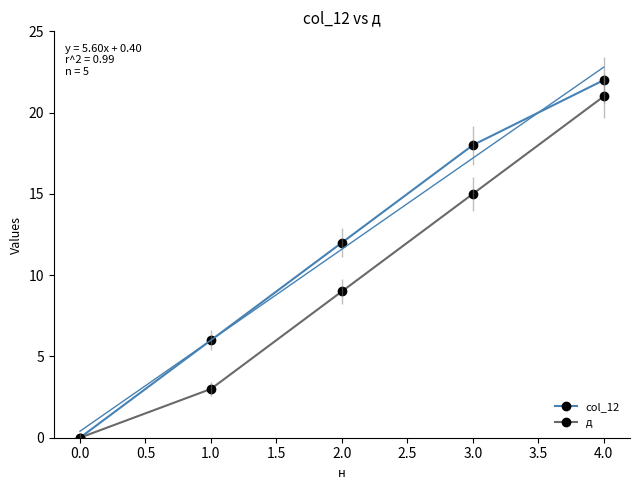

True or false: col_12 and д intersect in this chart.

False